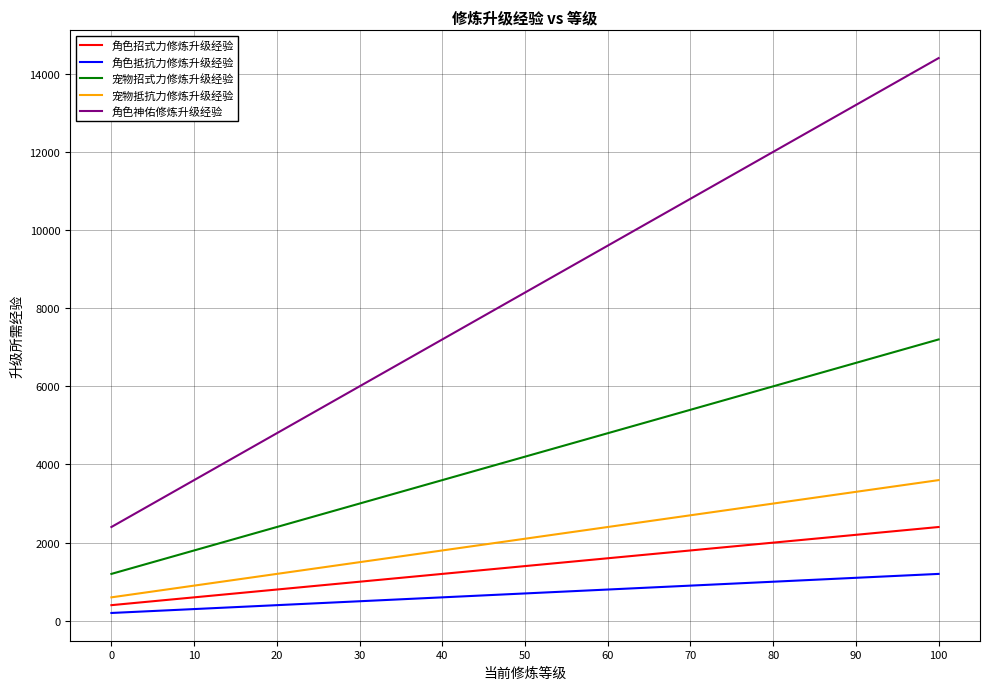

List the series in order of their peak value, highest first.

角色神佑修炼升级经验, 宠物招式力修炼升级经验, 宠物抵抗力修炼升级经验, 角色招式力修炼升级经验, 角色抵抗力修炼升级经验